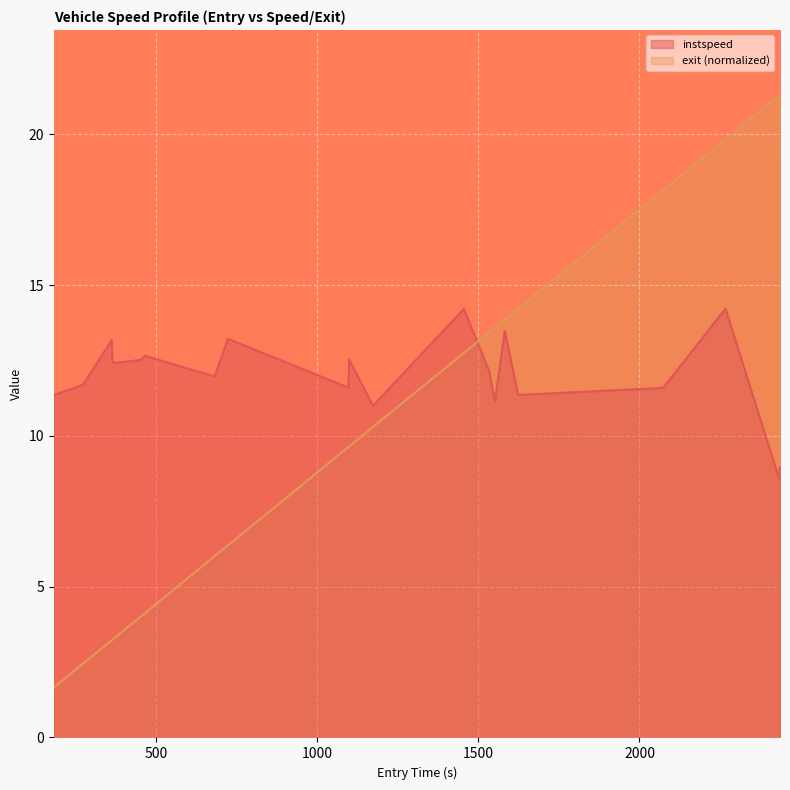

How many times do instspeed and exit cross each other?

1